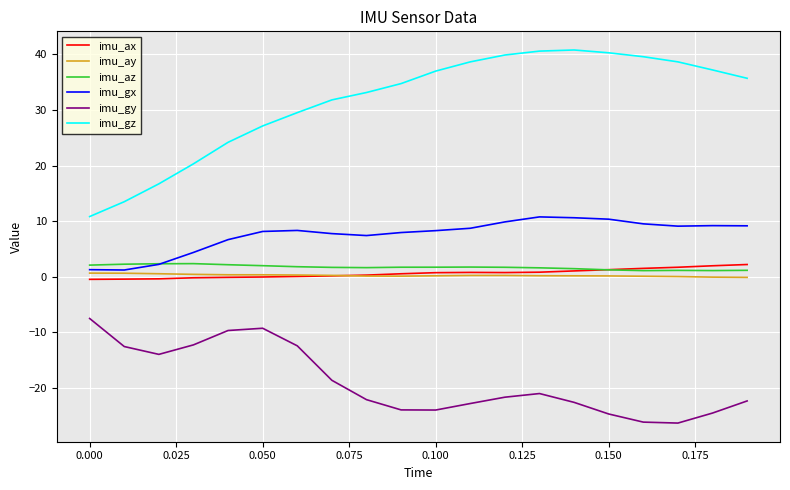

Which series has the largest total across all categories?

imu_gz